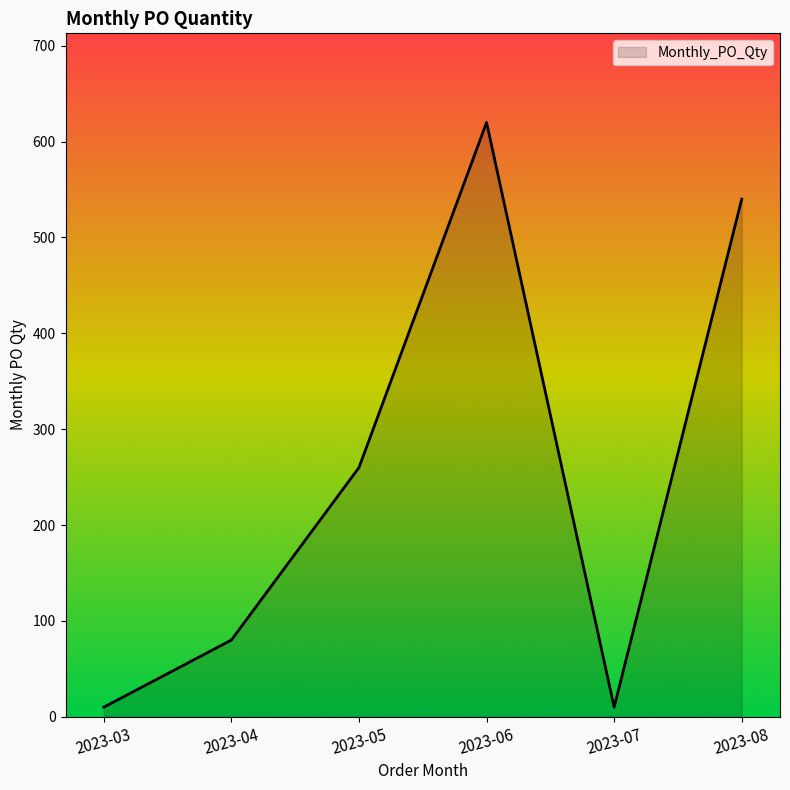

Does the chart have visible grid lines?

No